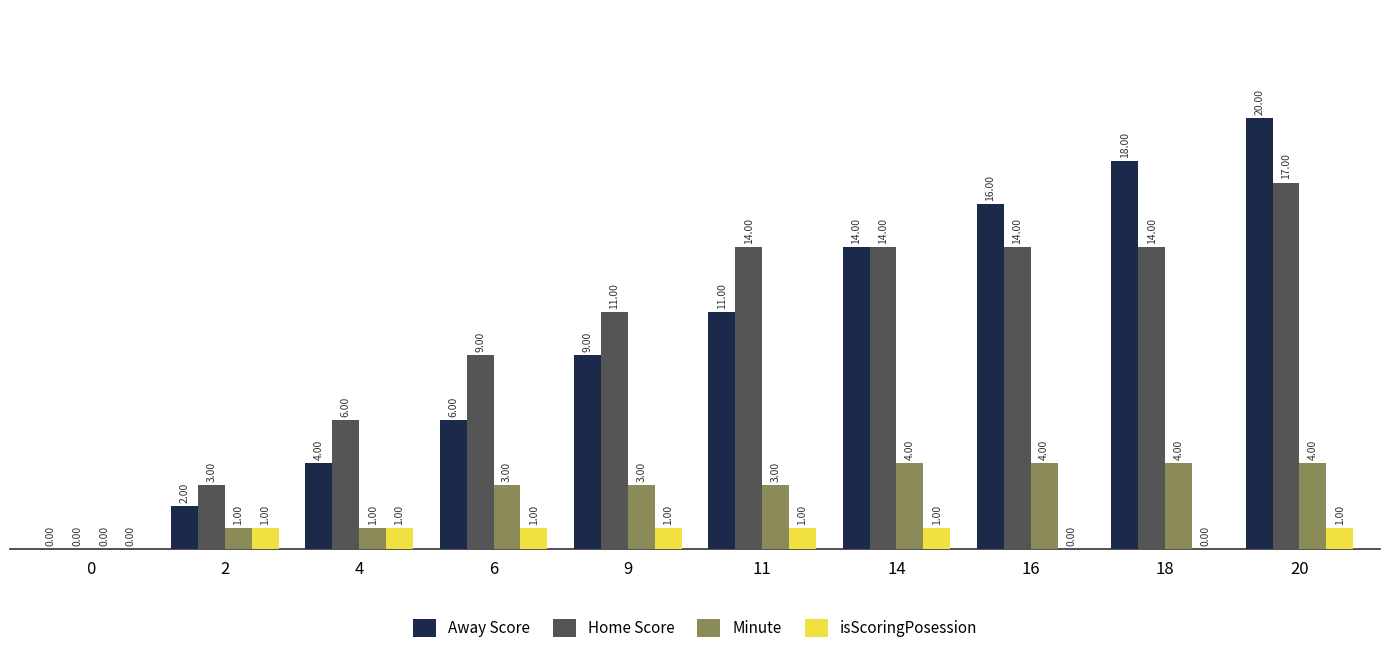

How many positive values does the Home Score series have?

9